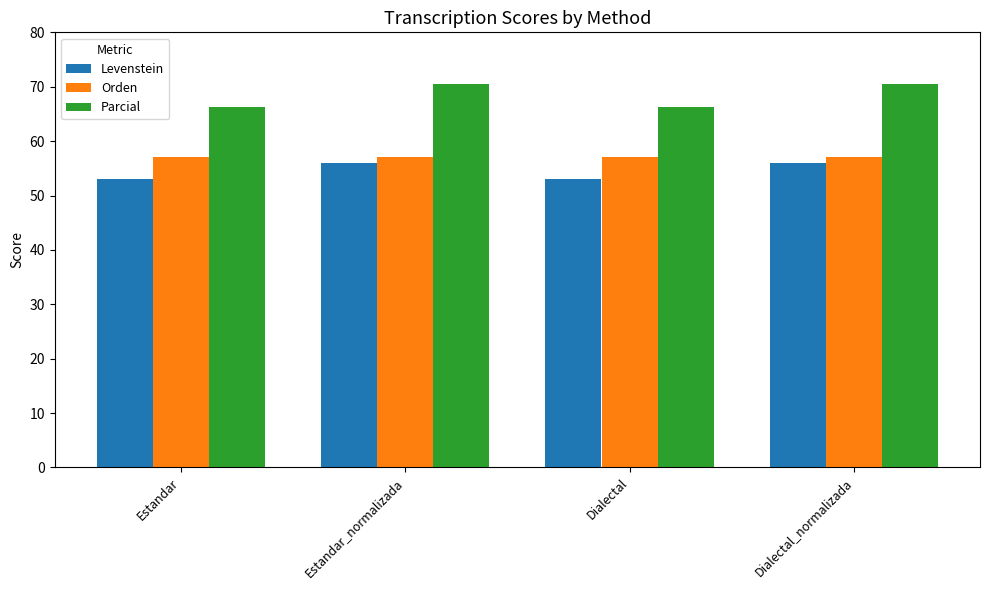

What is the spread (max minus min) of values at Estandar?

13.3